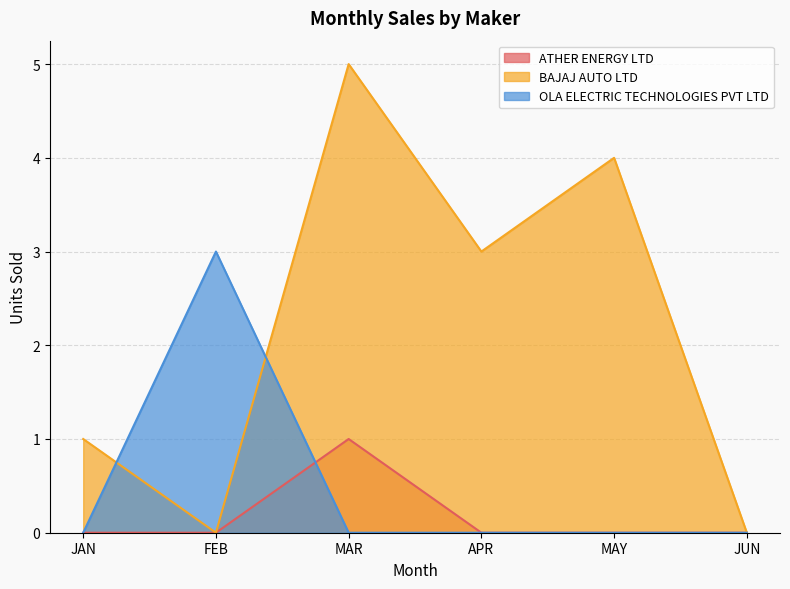

Rank the categories by ATHER ENERGY LTD value from lowest to highest.

JAN, FEB, APR, MAY, JUN, MAR